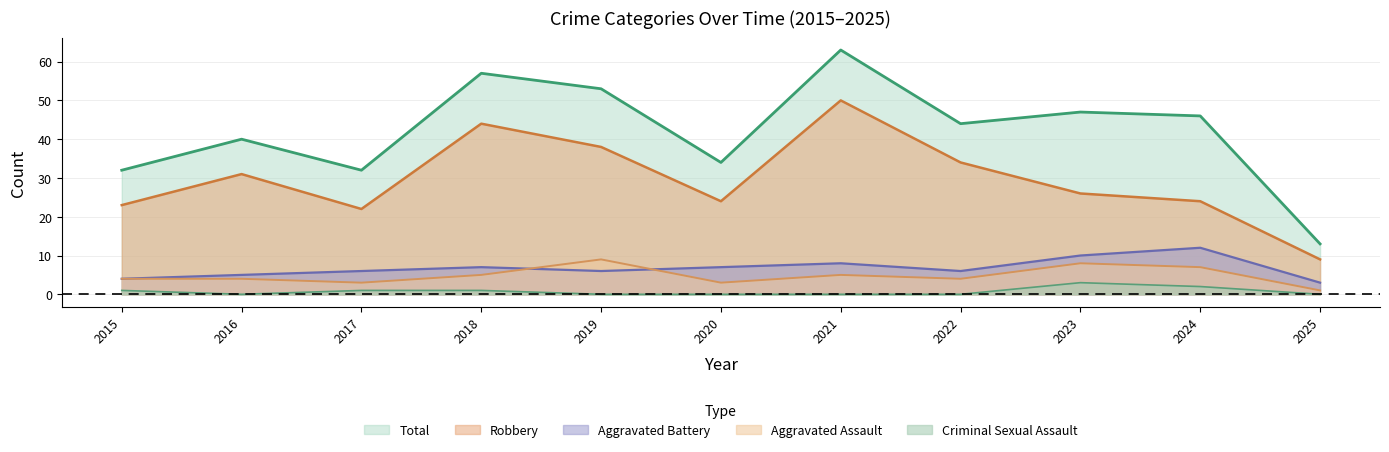

Which series has the largest total across all categories?

Total